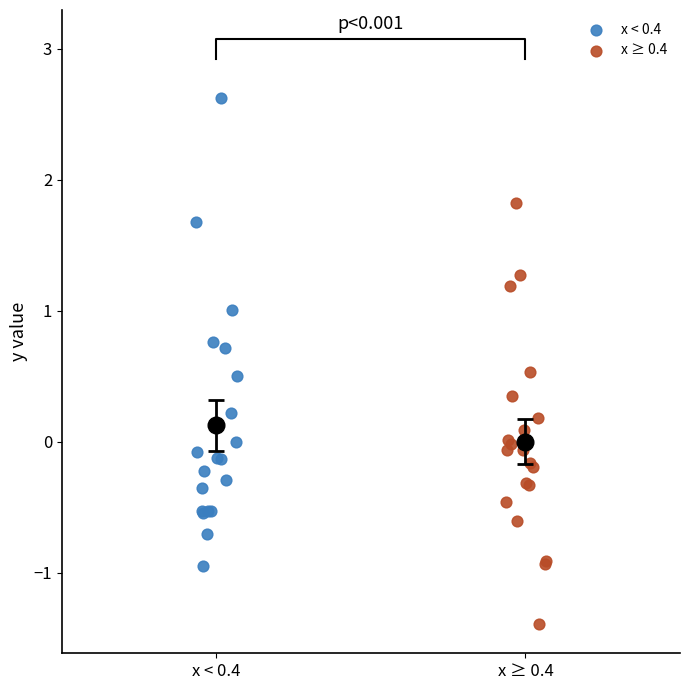

Which series contains the lowest Y value?

x ≥ 0.4